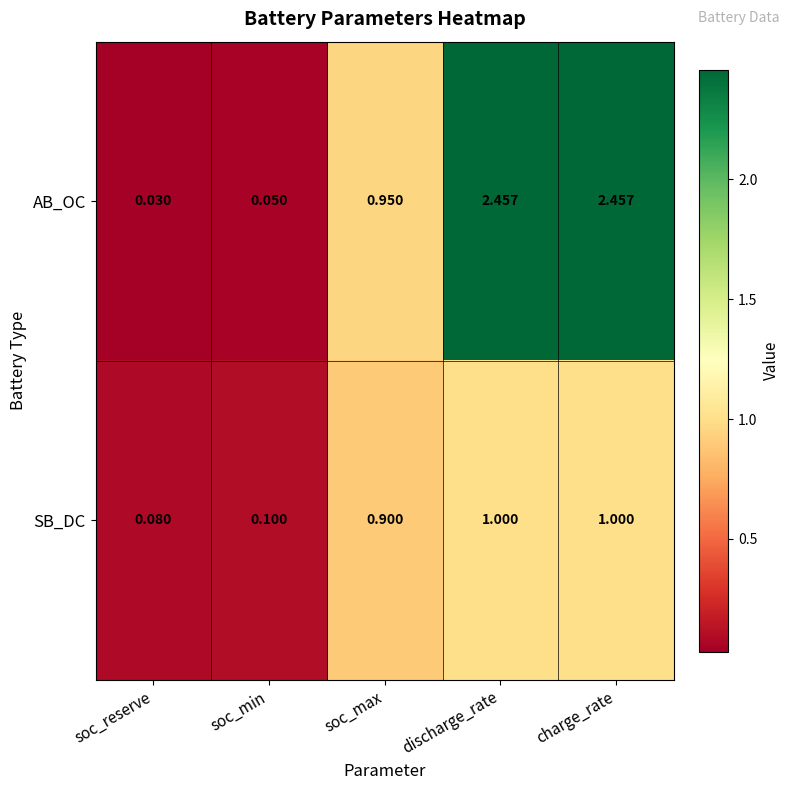

Which series has the widest spread of values?

AB_OC